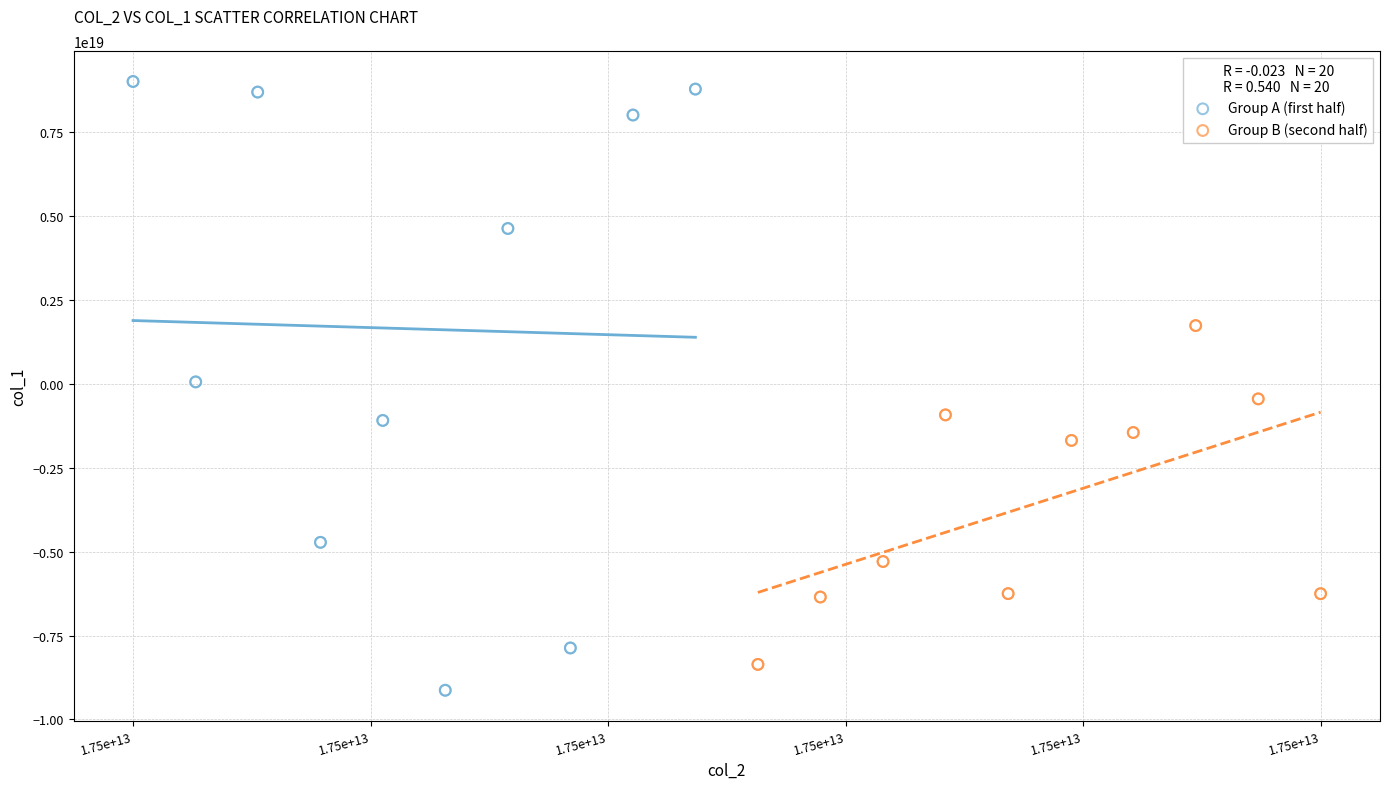

Which series has the largest Y range (max minus min)?

Group A (first half)